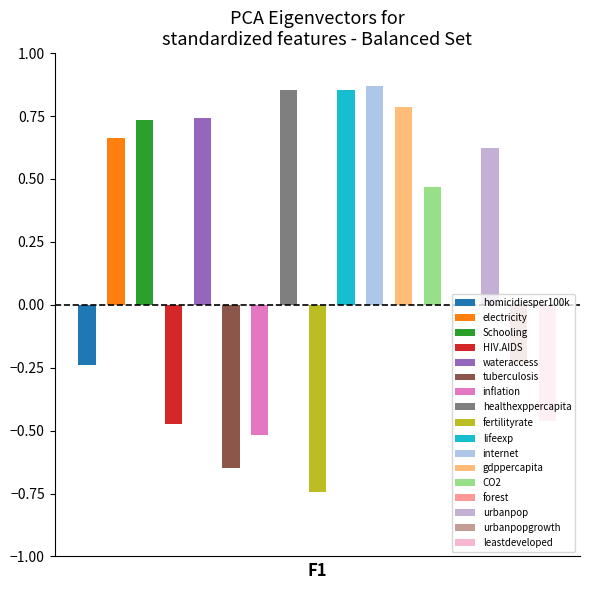

What is the label of the 11th bar from the right?

inflation